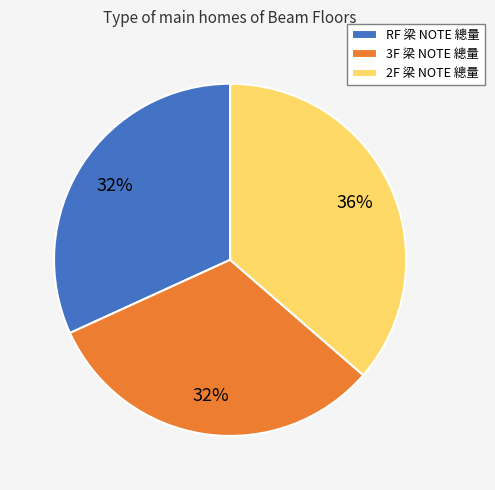

To the nearest percent, what is the average slice percentage?

33%